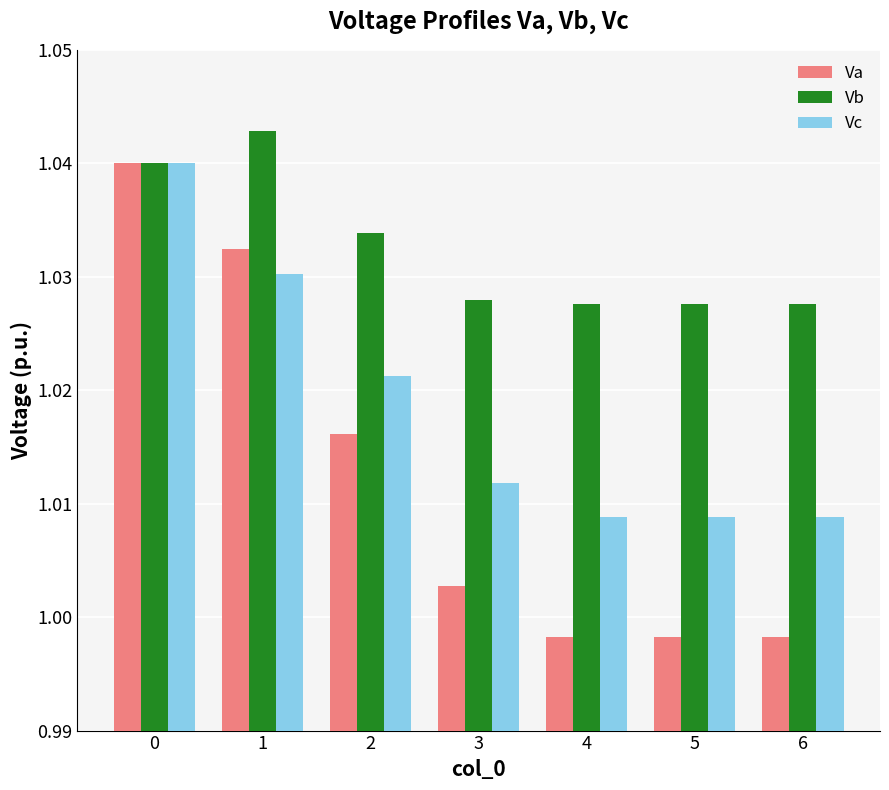

At how many categories does at least one series exceed 1?

7